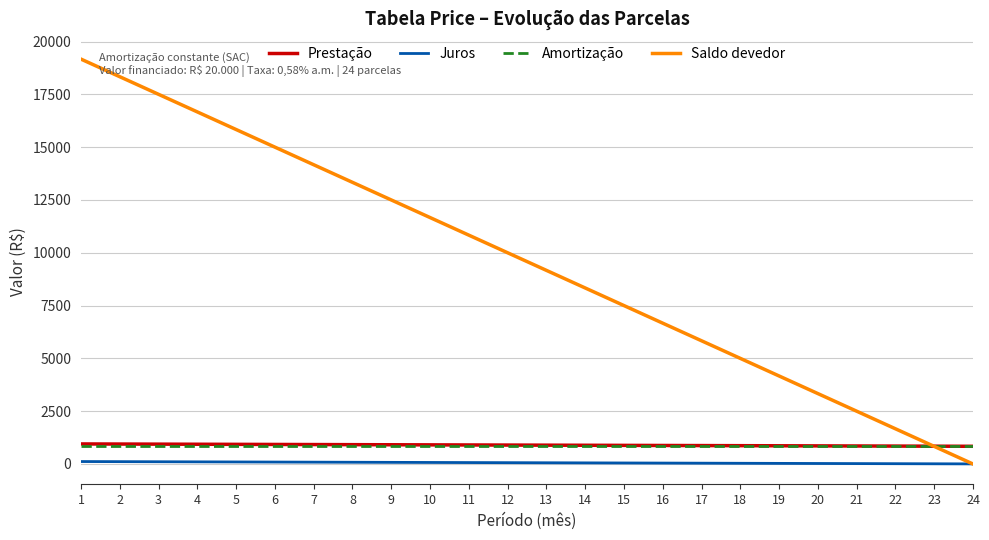

What is the minimum value for Amortização?

833.3